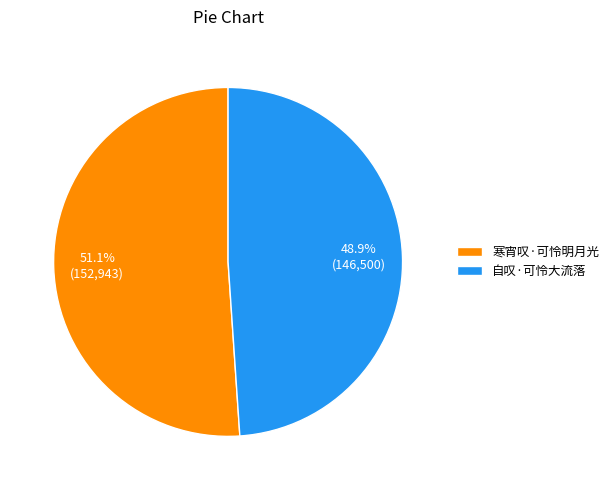

To the nearest percent, what is the average slice percentage?

50%